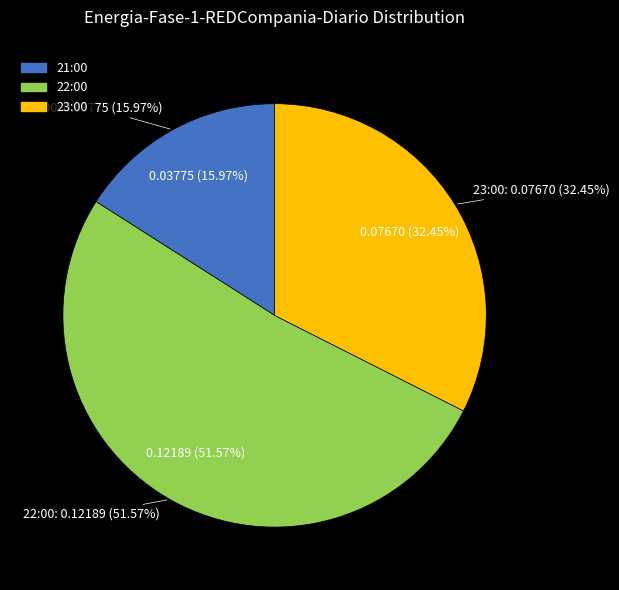

Which has a higher value, 23:00 or 22:00?

22:00